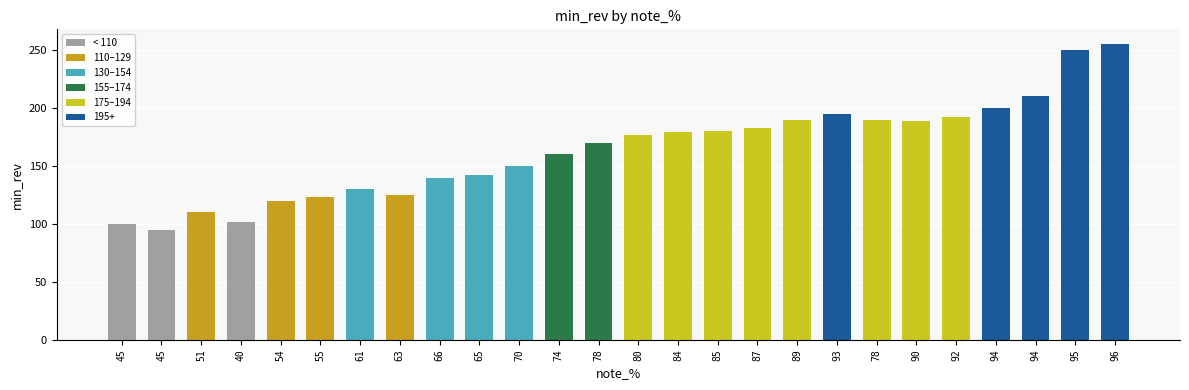

Is it true that the value at 70 is 55?

False